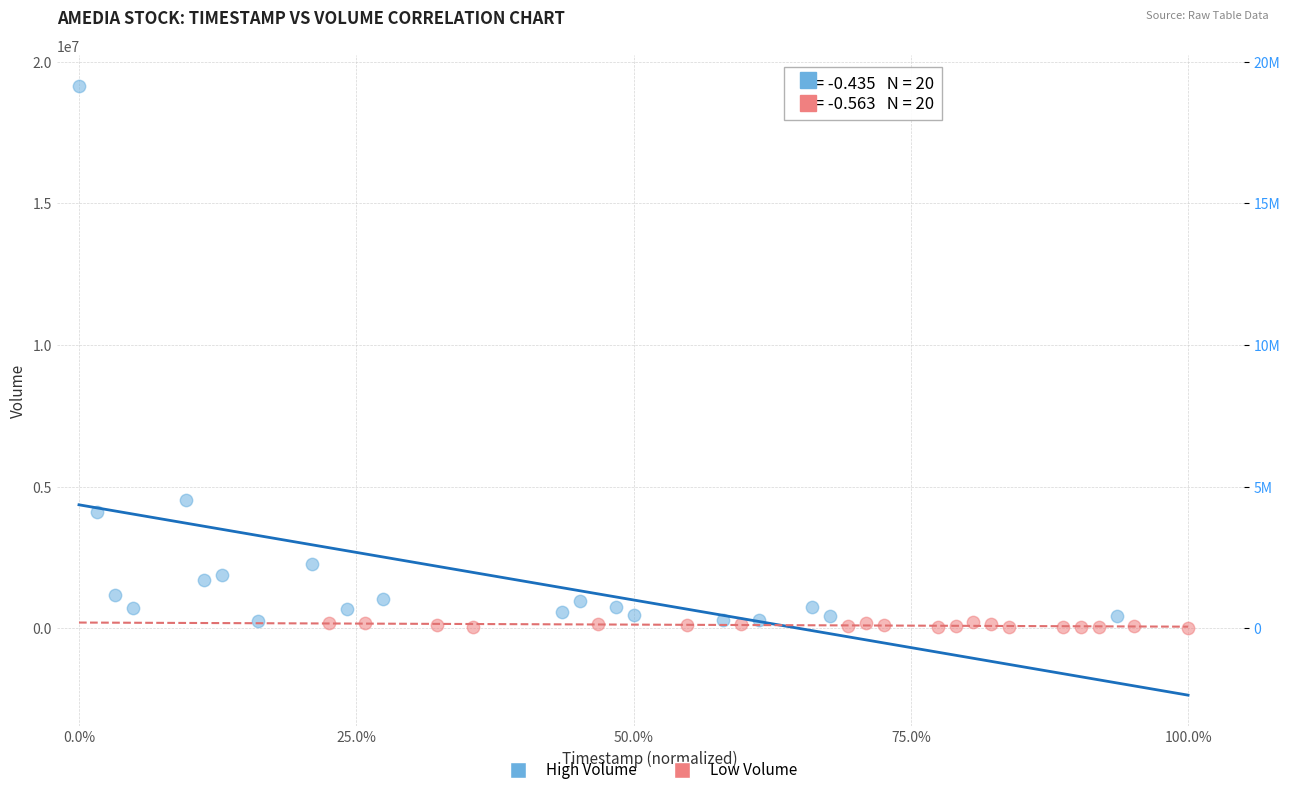

Which series reaches the maximum Y coordinate?

High Volume